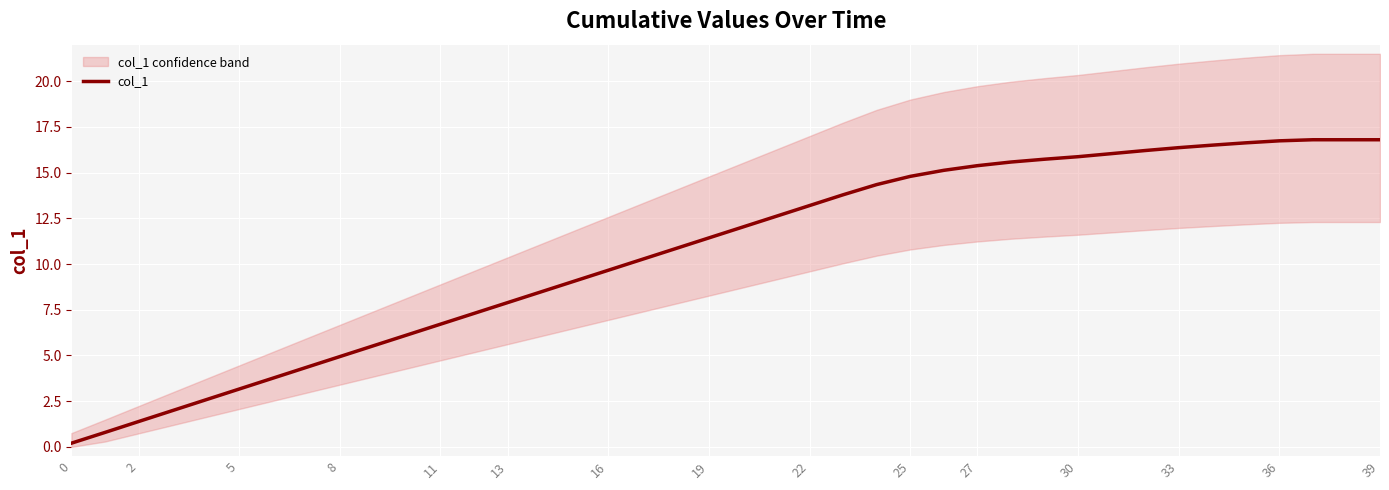

What is the sum of all values?

423.7